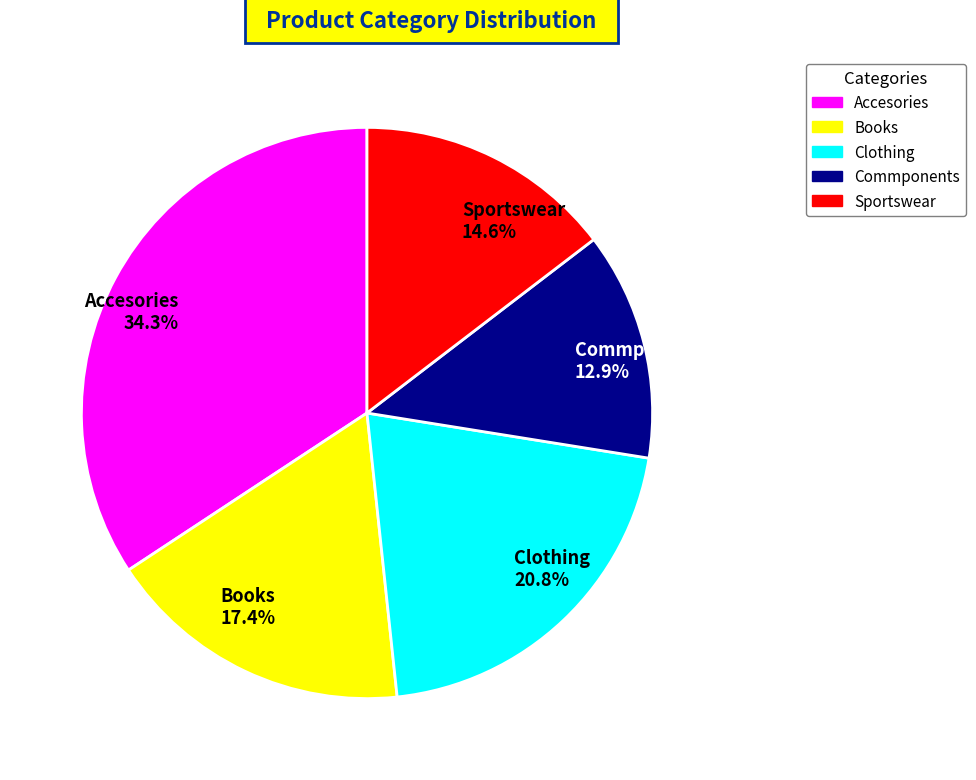

Which has a higher value, Clothing or Accesories?

Accesories